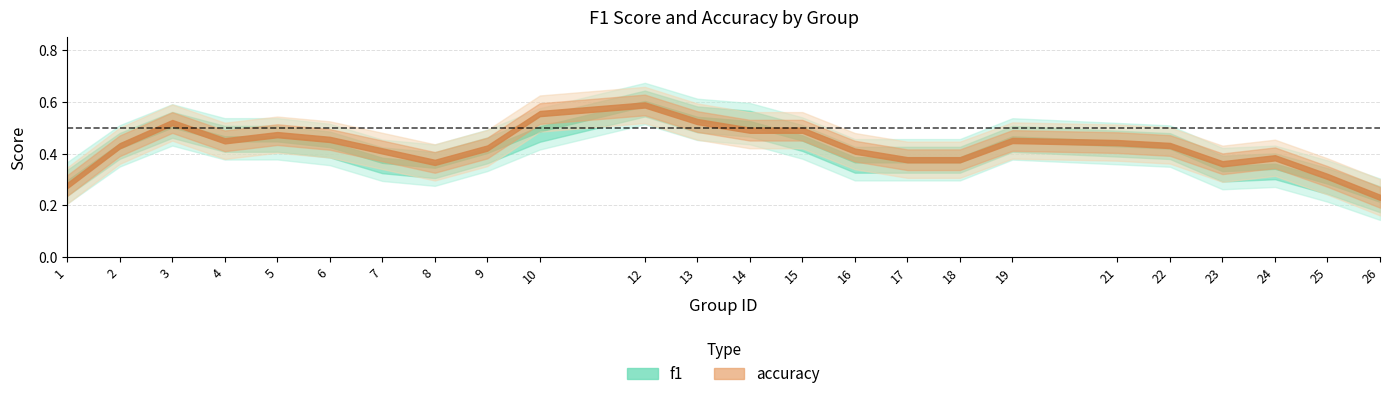

Between 12 and 18, which series saw the biggest shift?

accuracy